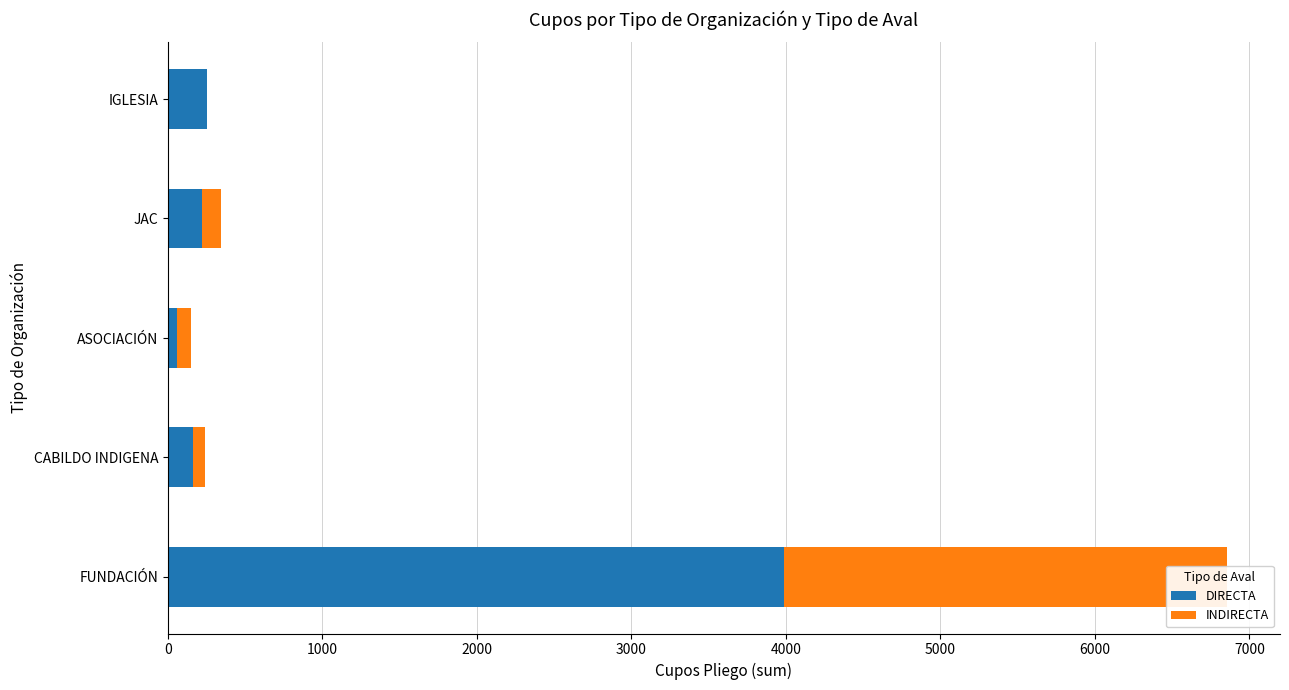

What is the highest value of the INDIRECTA series?

2870